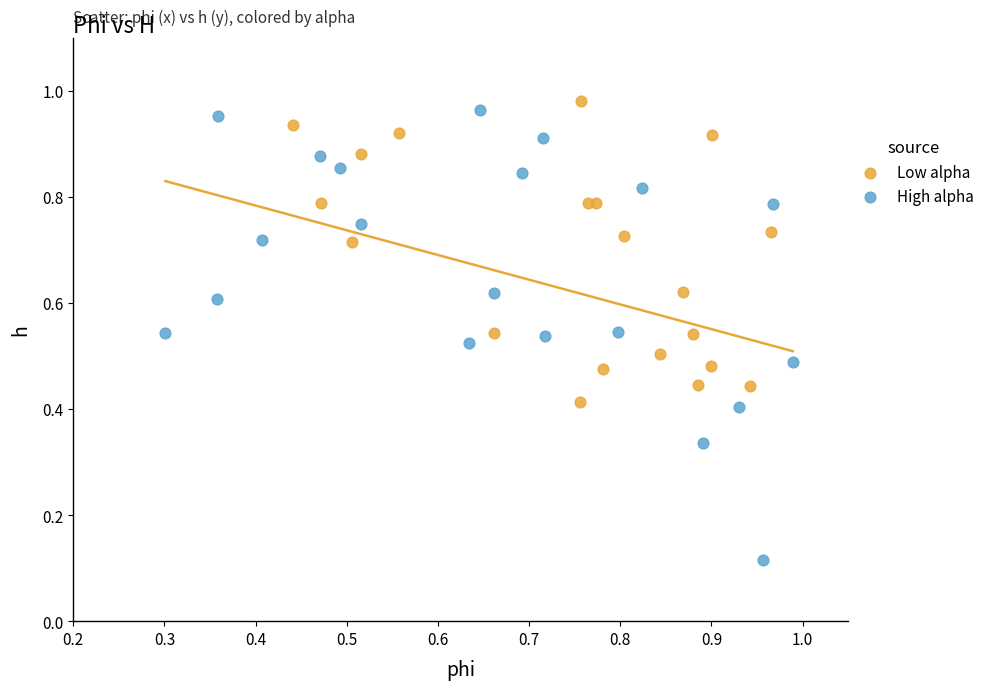

Which series reaches the maximum Y coordinate?

Low alpha